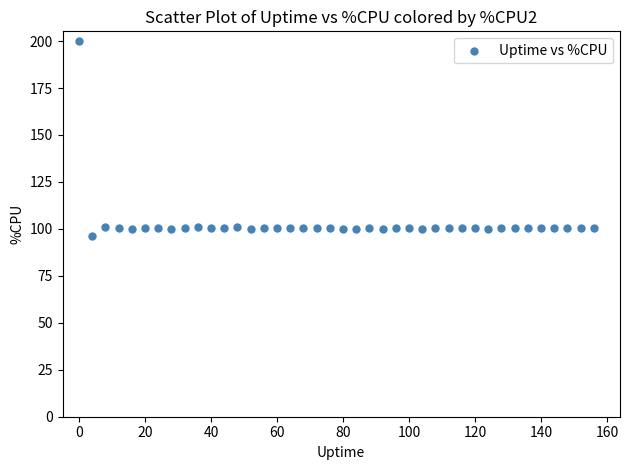

What is the range of X values (max minus min)?

156.0